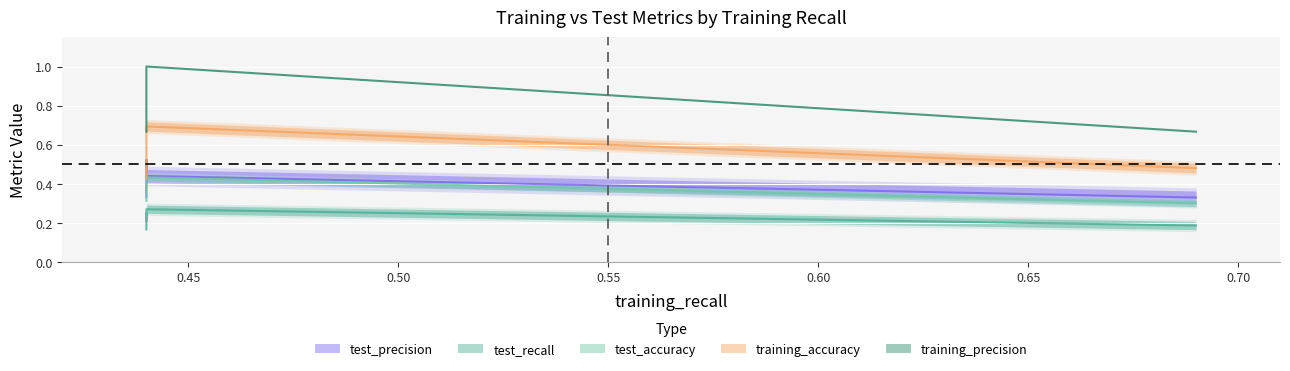

Between 0.44 and 0.44, which is larger?

0.44